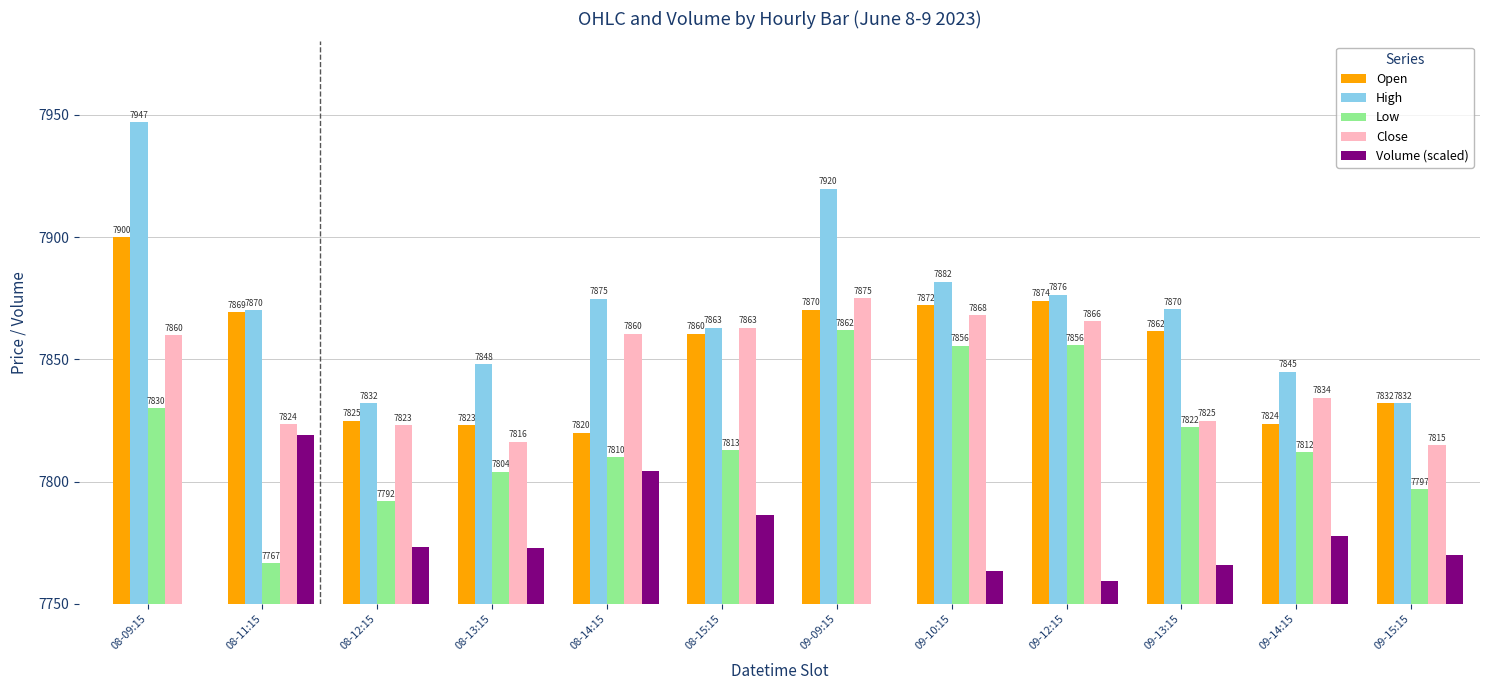

Is the value of Low at 08-13:15 greater than the value of Open at 09-09:15?

No